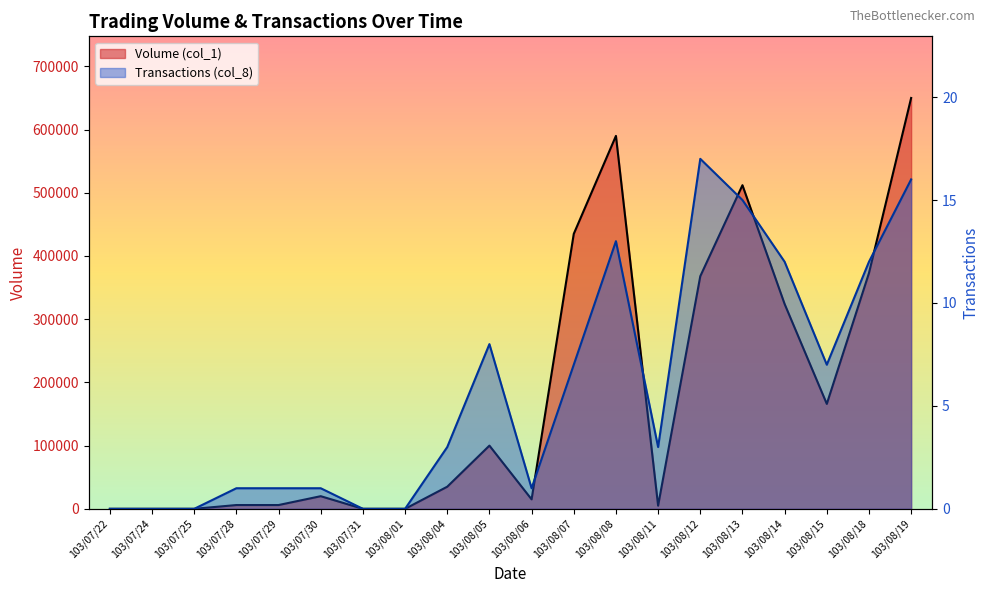

At which label does Volume (col_1) first exceed 35000?

103/08/05